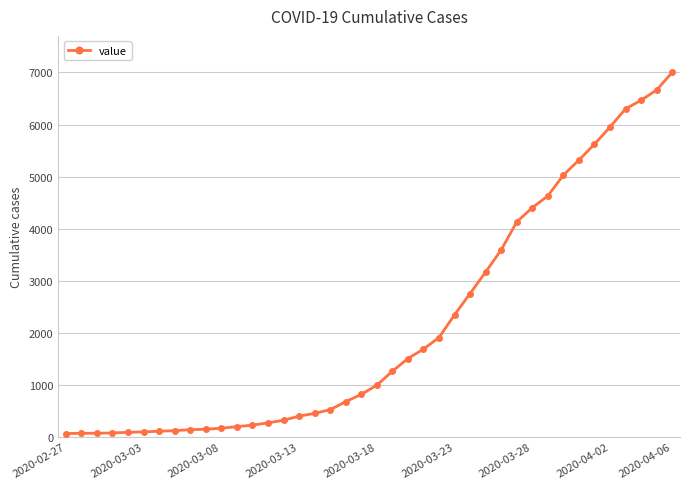

What is the maximum value shown in the chart?

7002